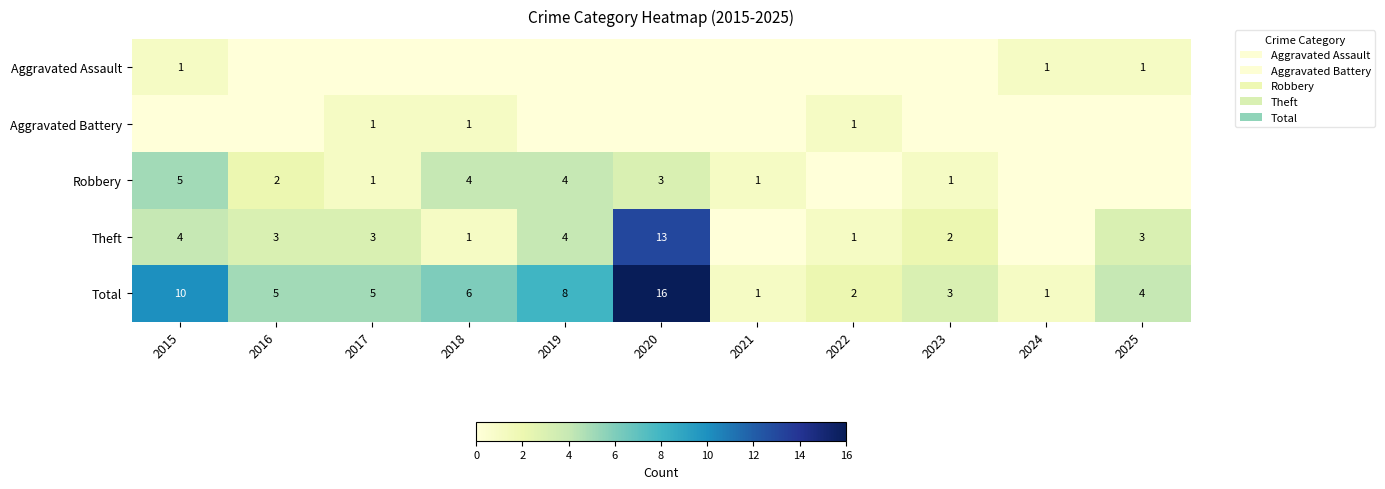

What is the difference between the maximum and minimum values in the Total series?

15